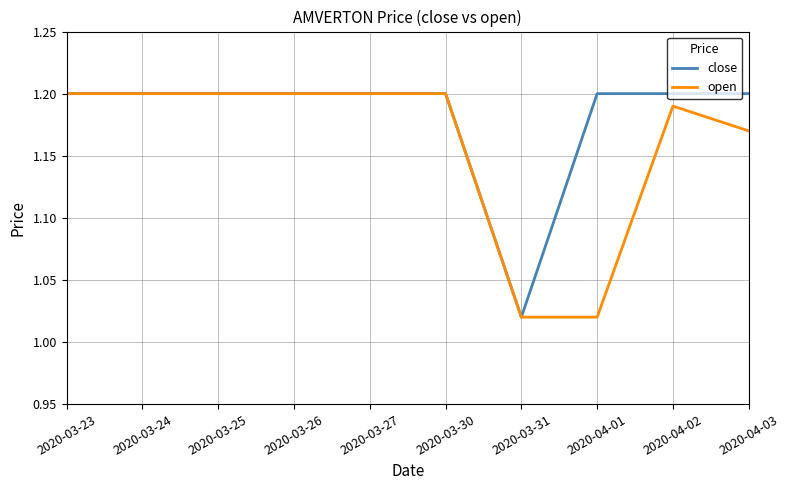

Is it true that close equals 0.5 at 2020-03-26?

False